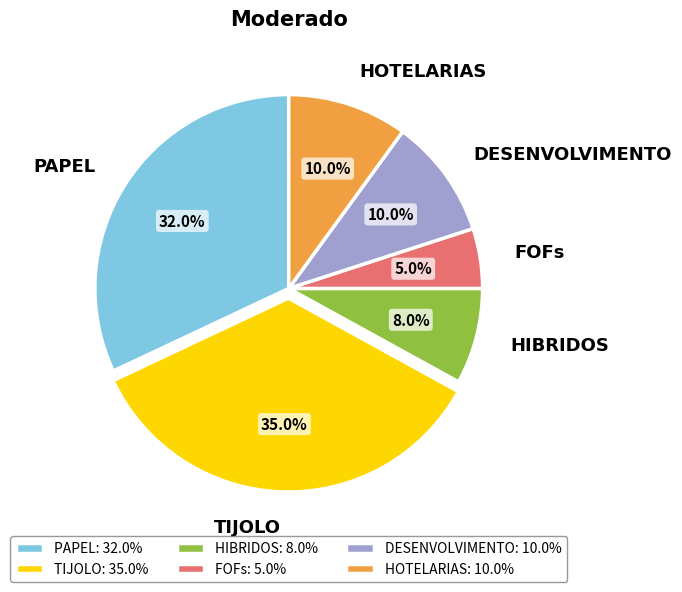

How many segments does this pie chart have?

6